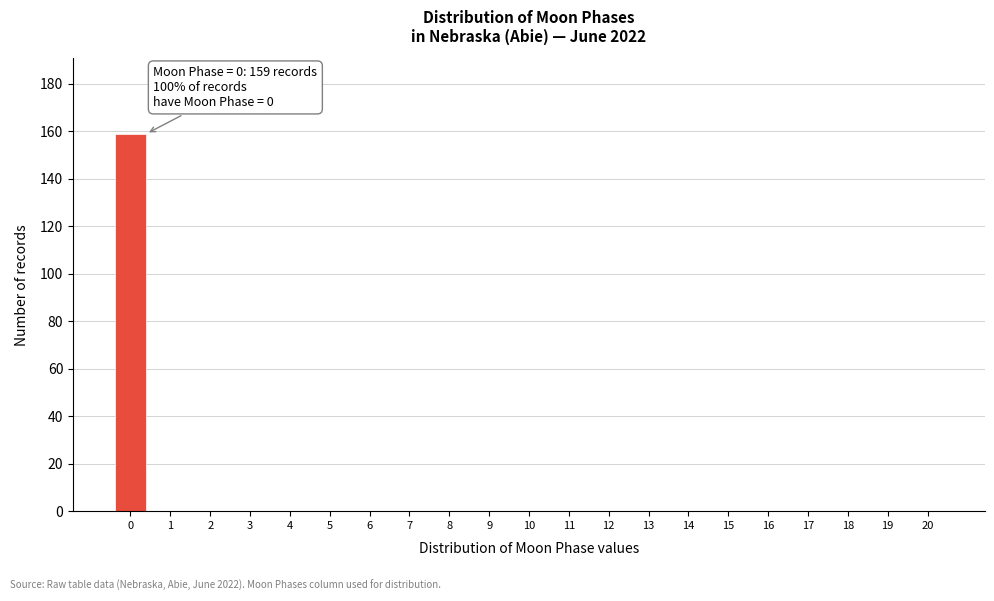

What is the sum of all values?

159